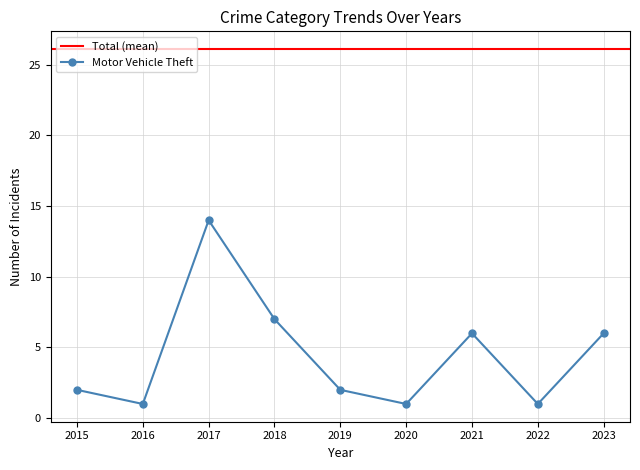

At which label does Motor Vehicle Theft reach its peak?

2017